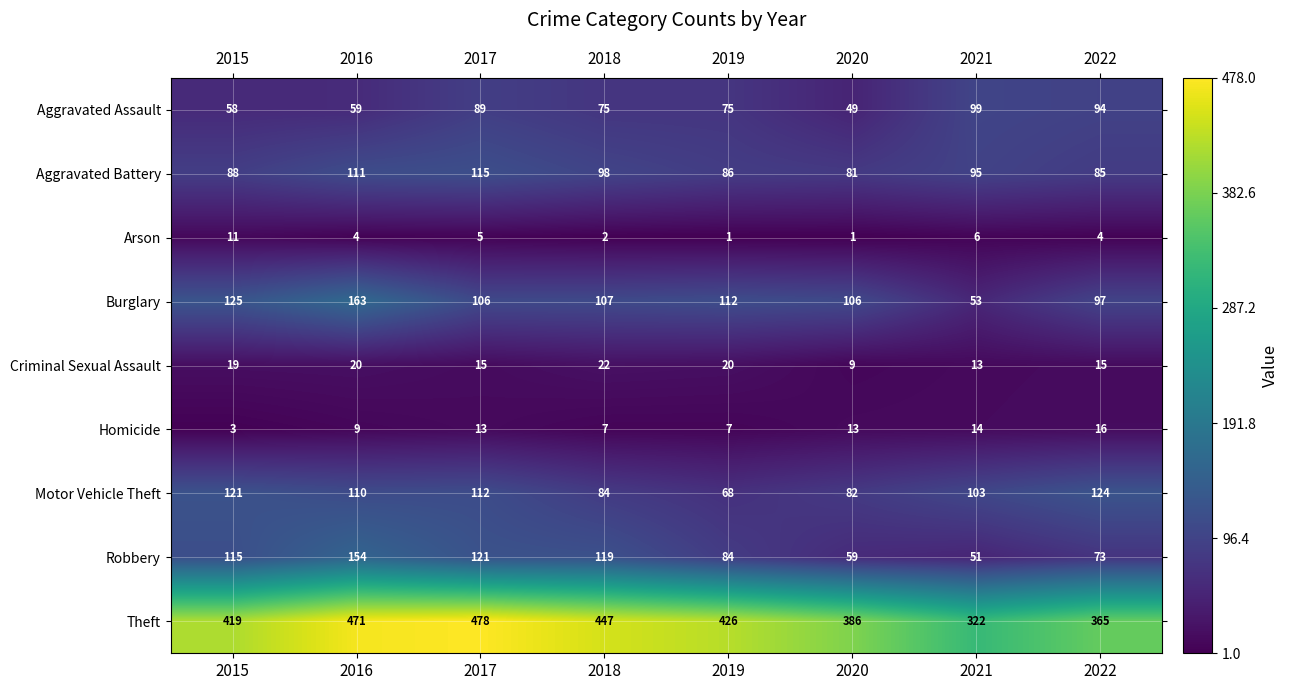

Which series has the largest range (max minus min)?

Theft